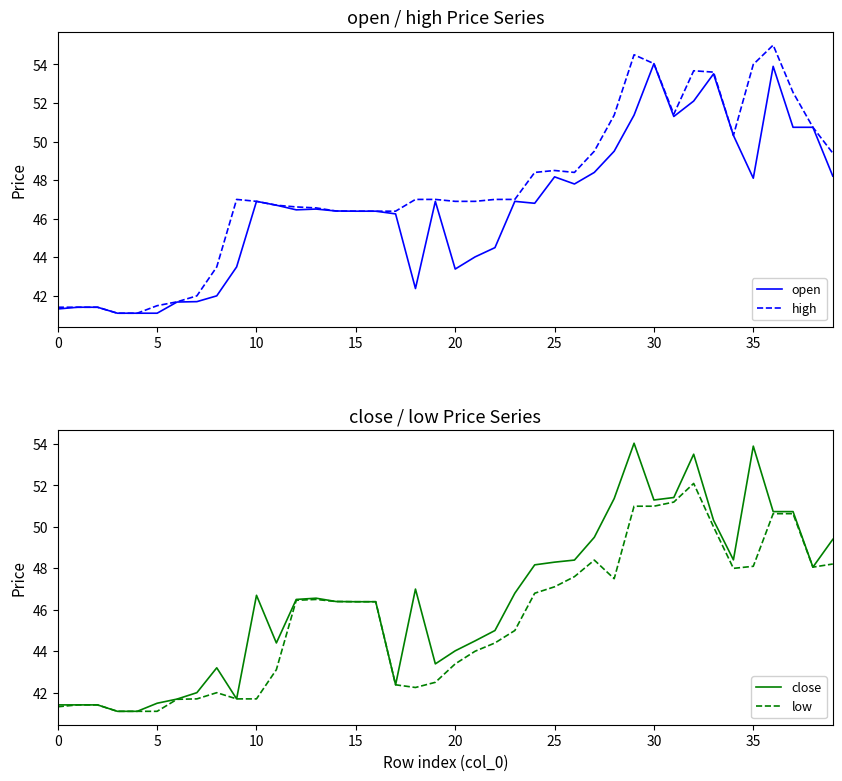

What is the maximum value for high?

55.0